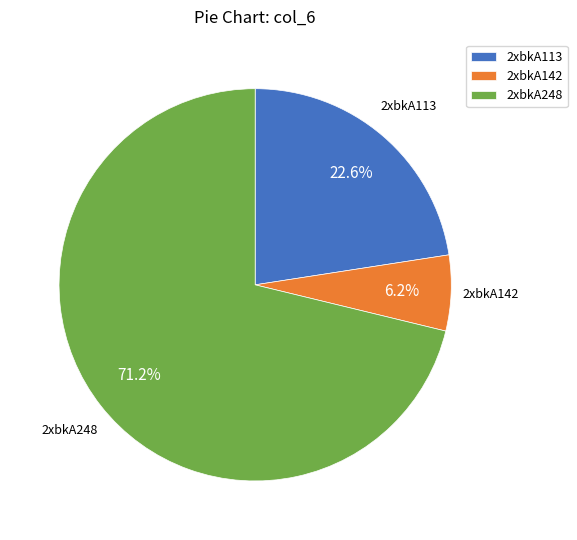

To the nearest percent, what percentage of the pie is 2xbkA248?

71%